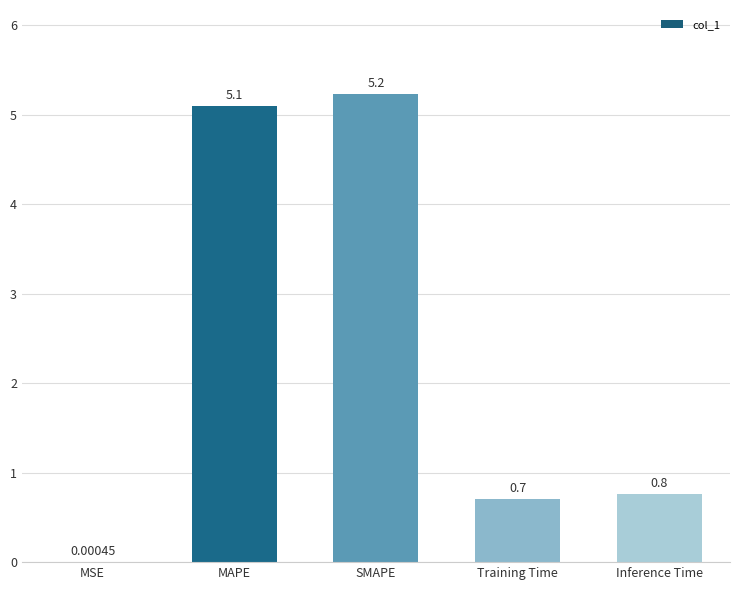

What is the difference between the values at Inference Time and MAPE?

4.3